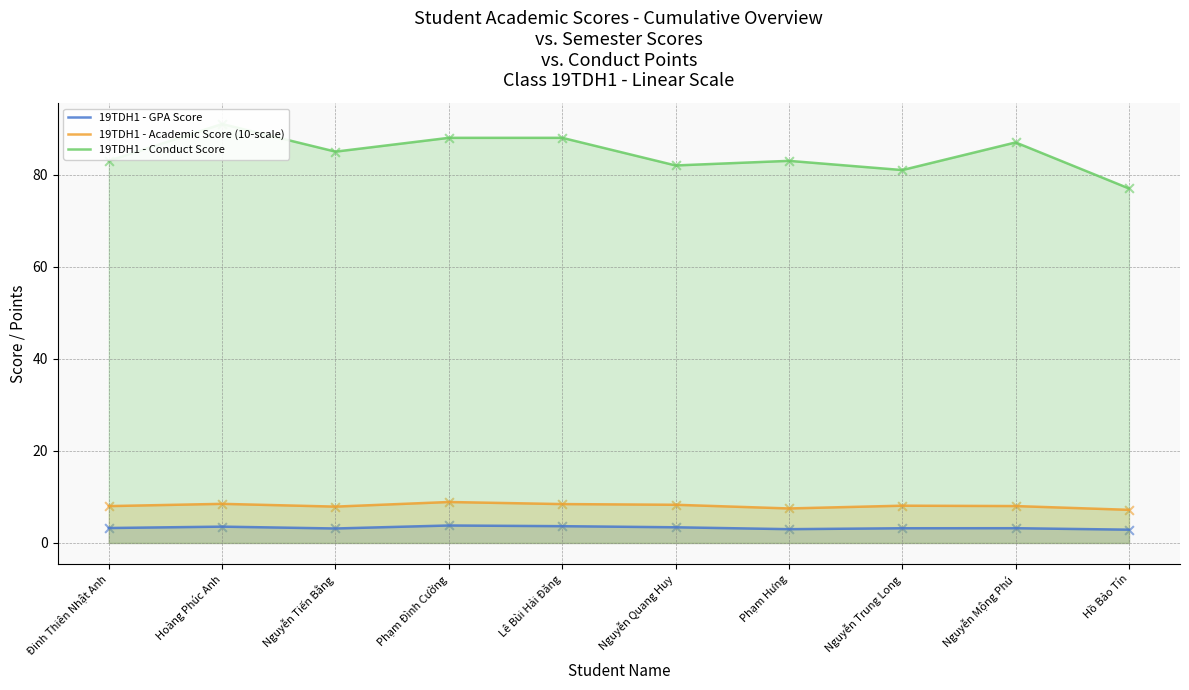

What are all the series names shown in the legend?

19TDH1 - GPA Score, 19TDH1 - Academic Score (10-scale), 19TDH1 - Conduct Score